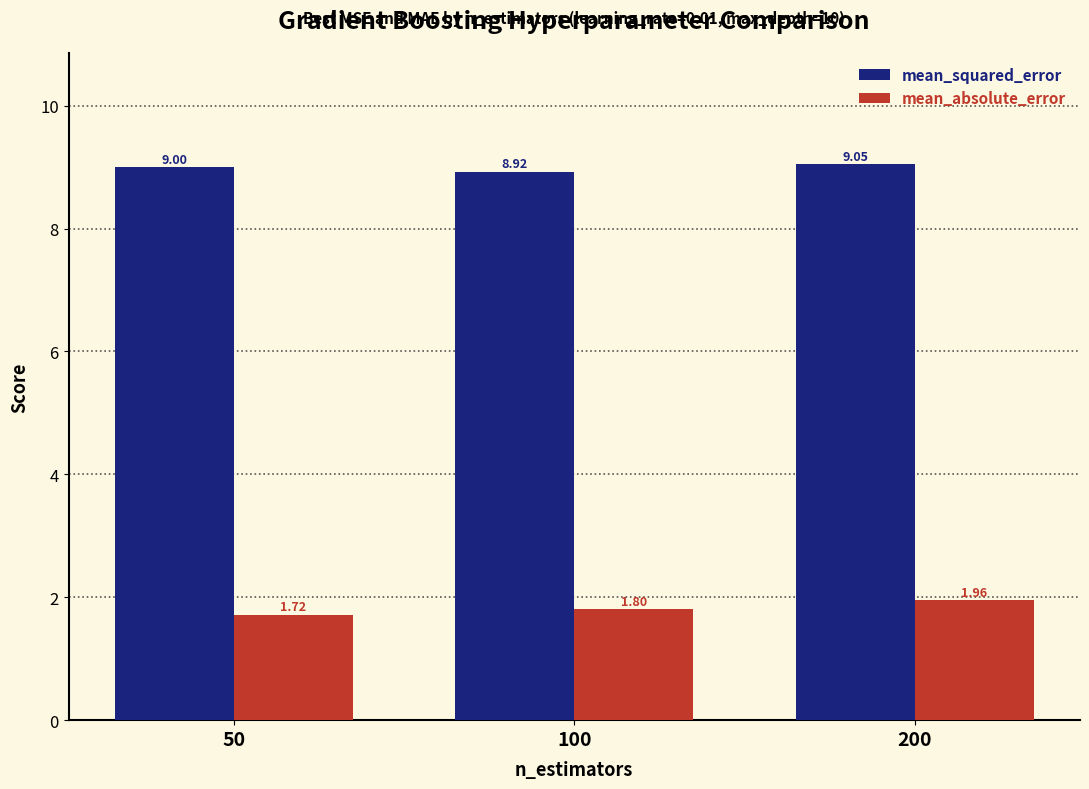

What is the value of the mean_squared_error bar at the 1st from the left?

9.0